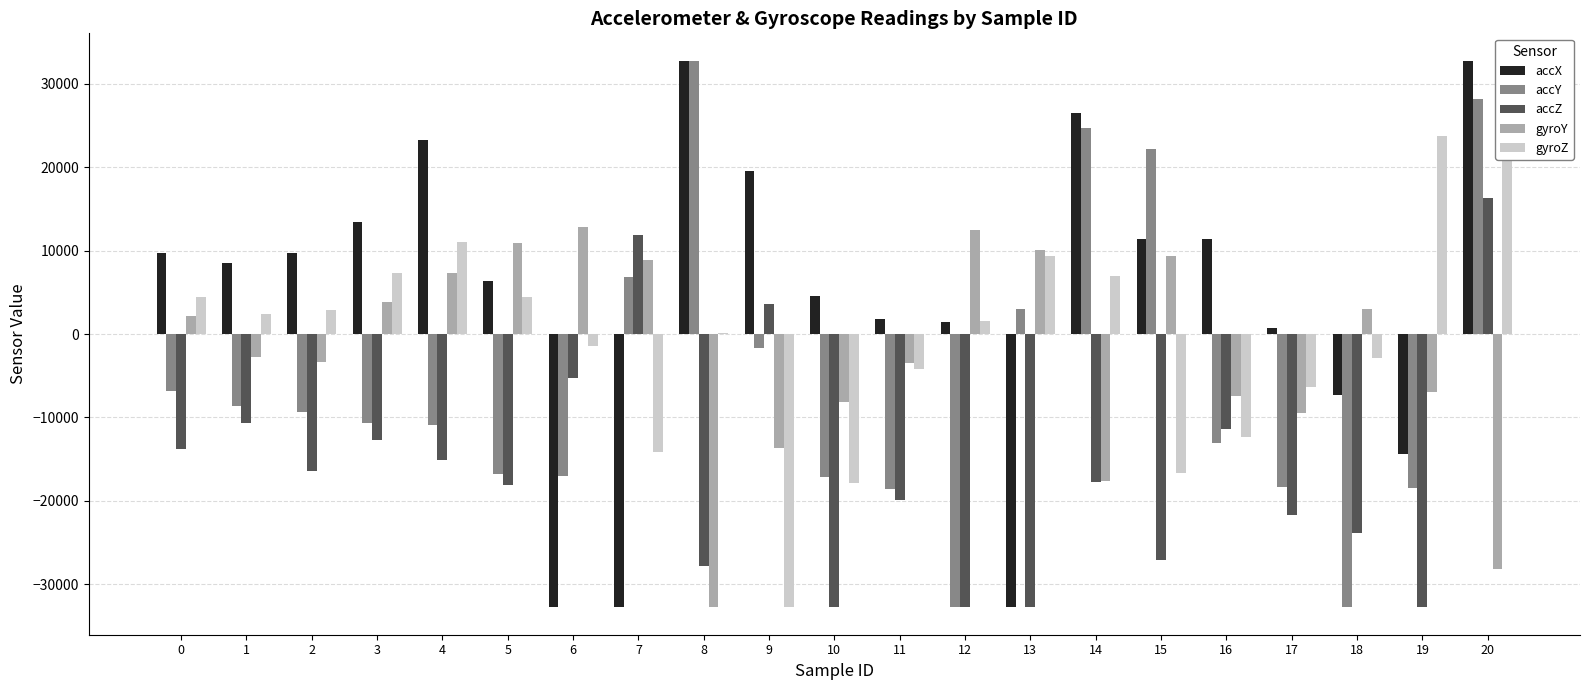

What is the difference between the accZ values at 6 and 4?

9896